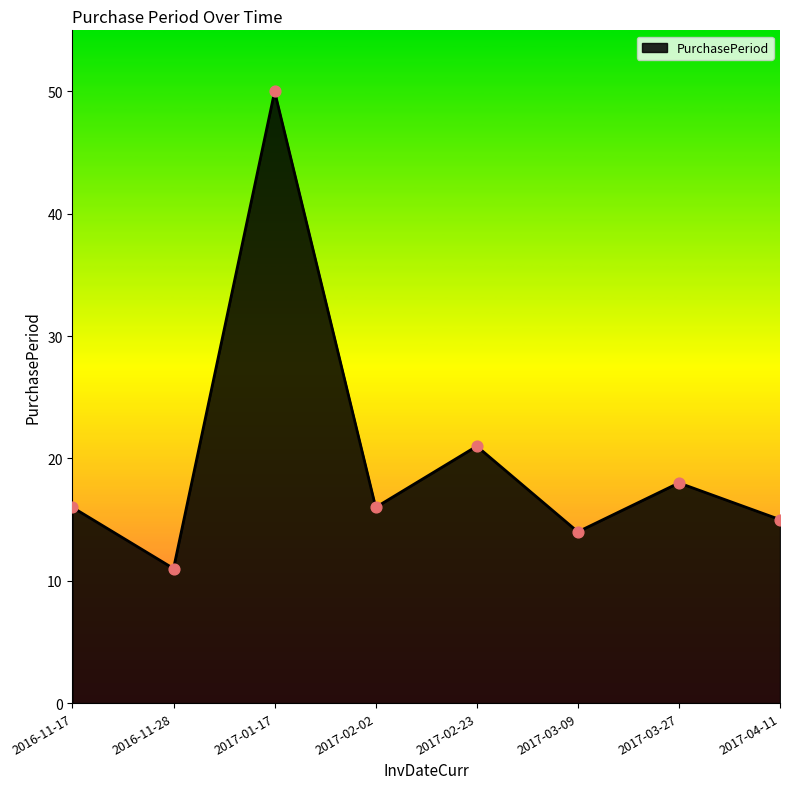

Between 2017-02-02 and 2017-02-23, which is larger?

2017-02-23